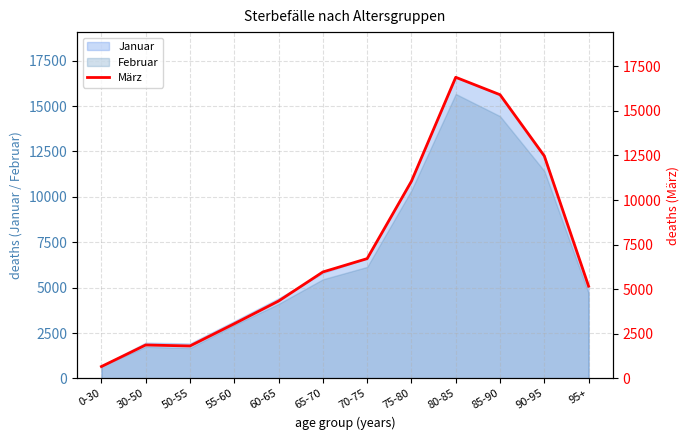

True or false: the data shows 16877 at 80-85.

True